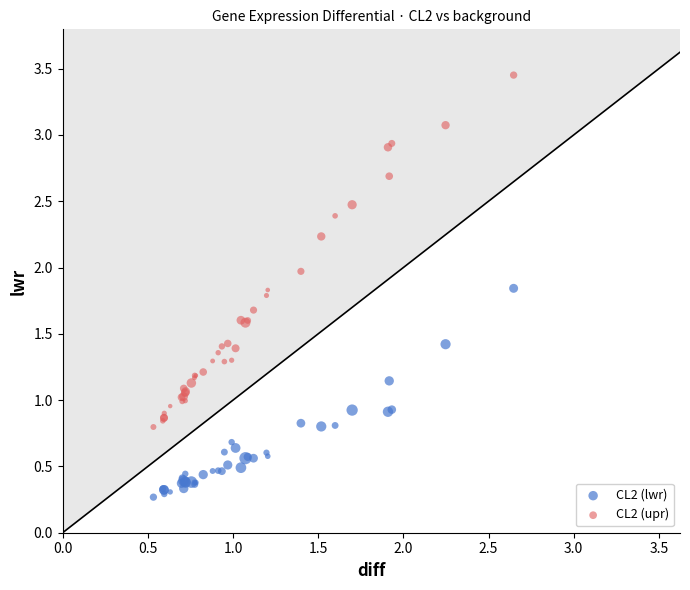

Which series reaches the maximum Y coordinate?

CL2 (upr)